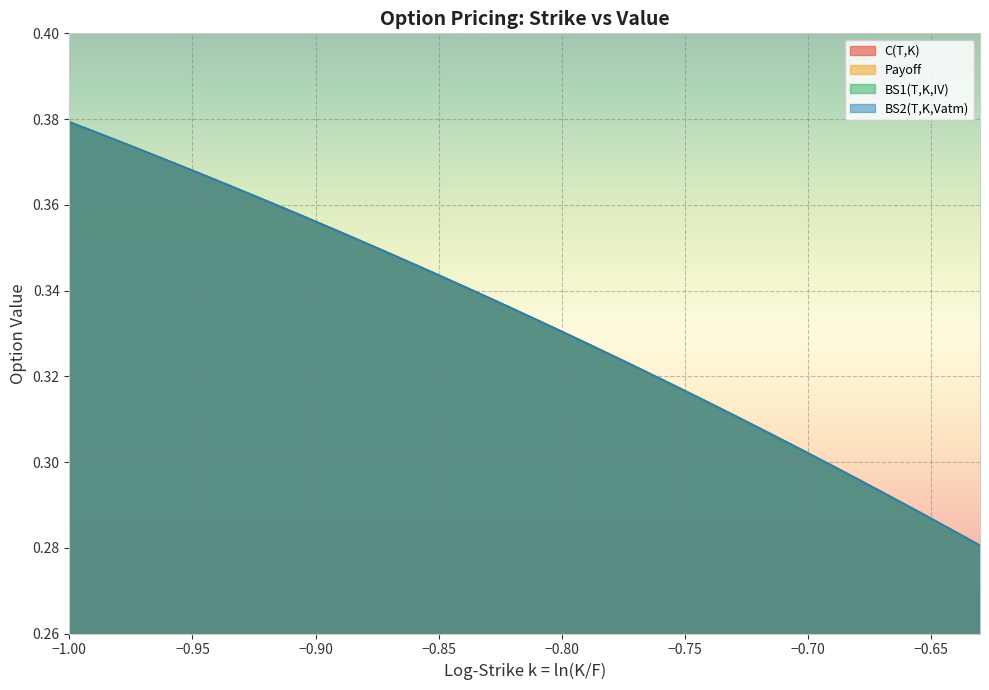

How many times do Payoff and C(T,K) cross each other?

1